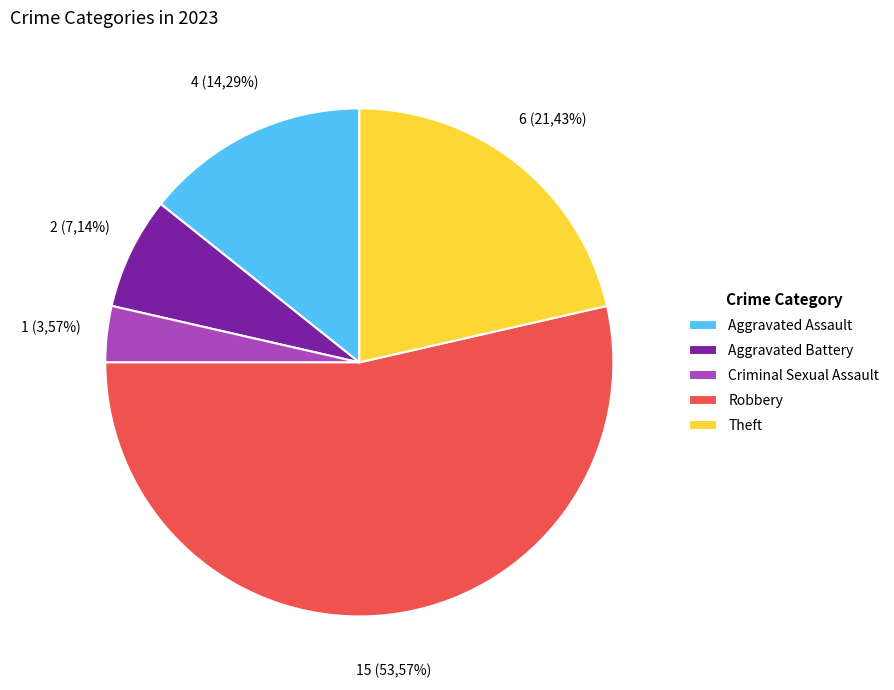

Rank the categories by value from highest to lowest.

Robbery, Theft, Aggravated Assault, Aggravated Battery, Criminal Sexual Assault